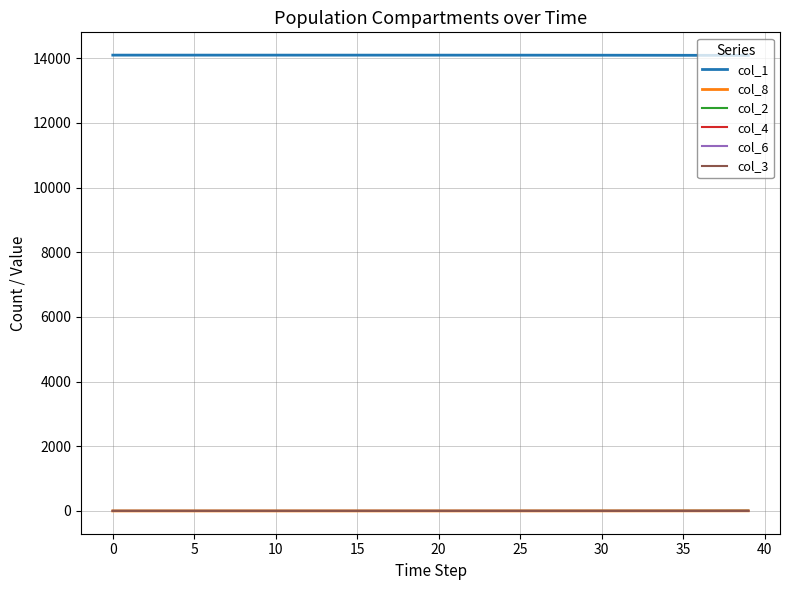

Which series has the largest total across all categories?

col_1